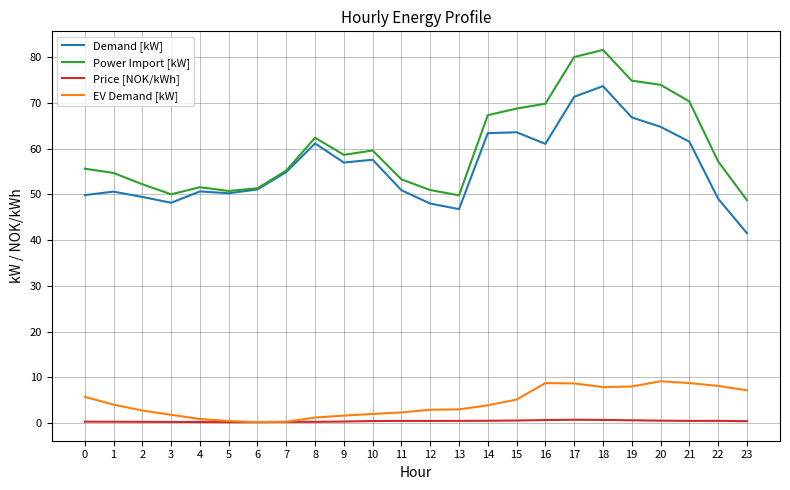

What is the greatest value displayed?

81.5